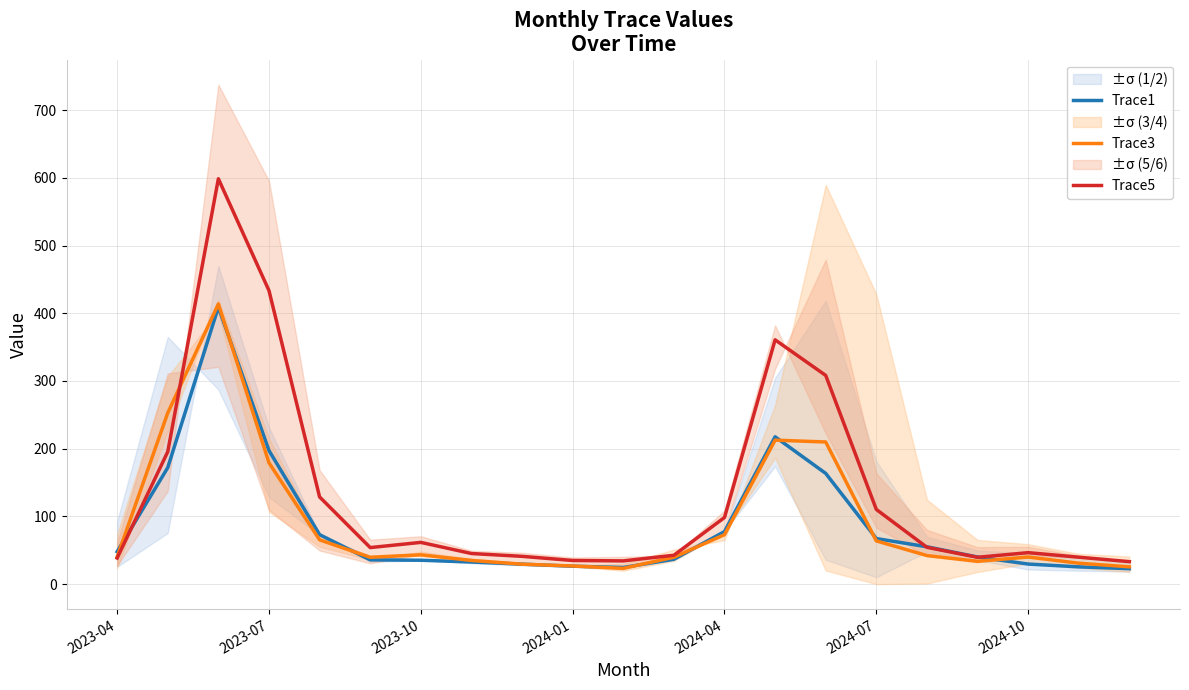

What is the maximum value for Trace1?

409.1